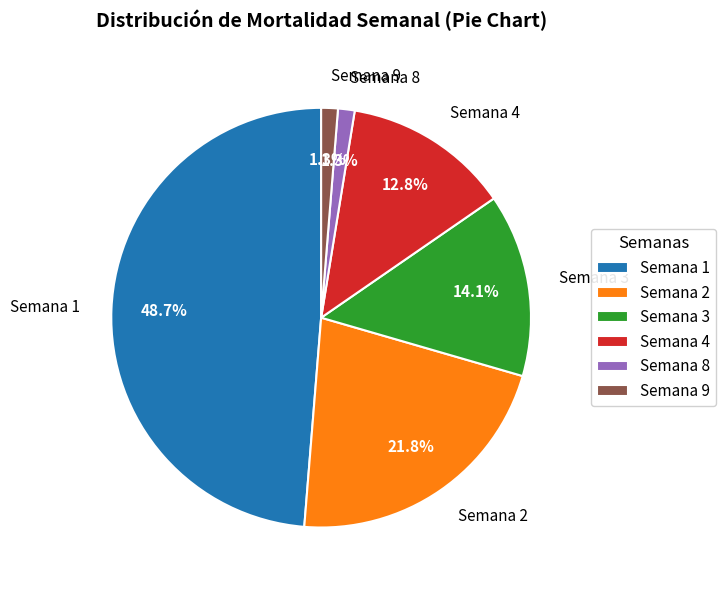

Count the number of slices in the pie.

6